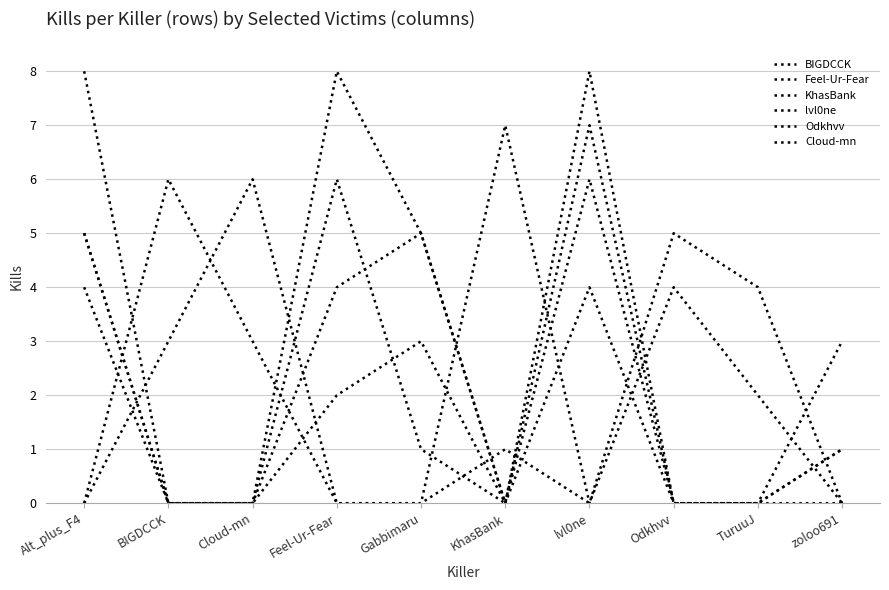

Read the Feel-Ur-Fear value at TuruuJ.

2